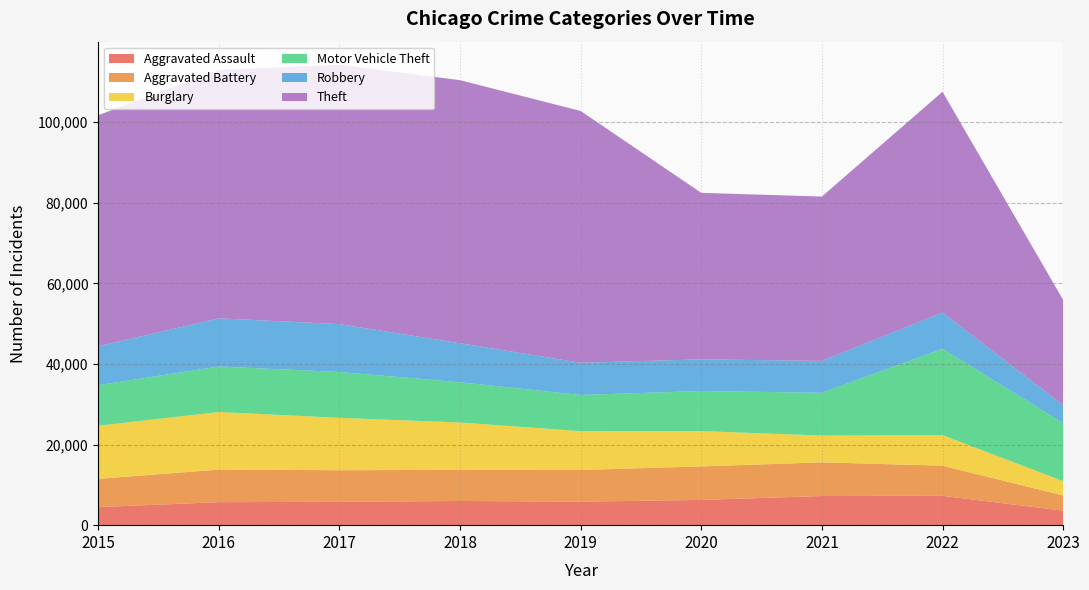

Reading right to left, transcribe all the data shown in this chart.

Aggravated Assault: 3610	7277	7243	6263	5841	6001	5793	5712	4480
Aggravated Battery: 3767	7487	8346	8319	7857	7734	7845	8085	7018
Burglary: 3544	7592	6659	8757	9638	11746	13001	14289	13184
Motor Vehicle Theft: 14420	21448	10601	9959	8977	9985	11380	11286	10068
Robbery: 4443	8964	7917	7855	7994	9680	11880	11960	9638
Theft: 26134	54796	40793	41320	62491	65286	64383	61621	57350